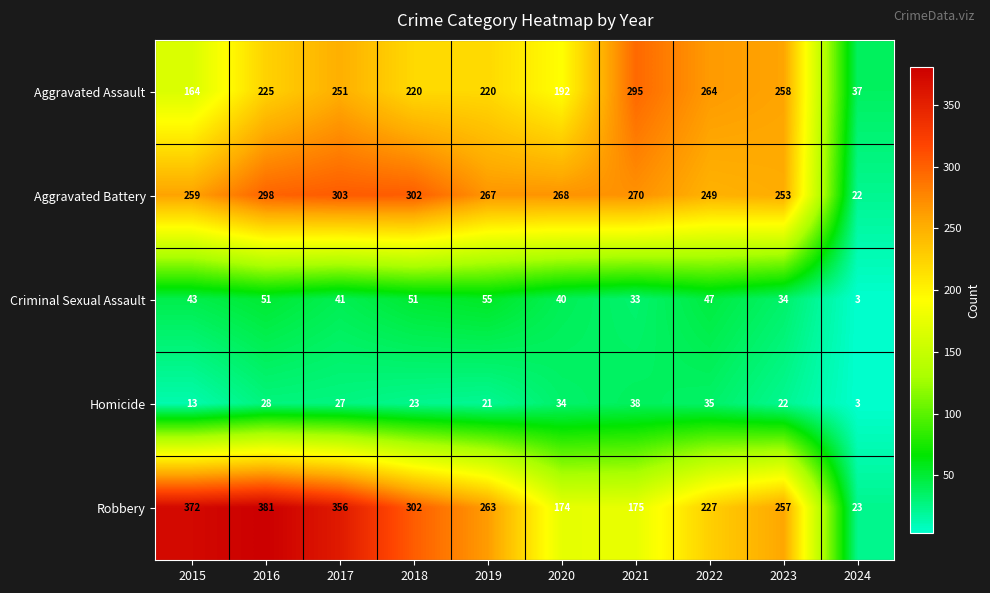

Where is Robbery nearest to the value 202?

2022